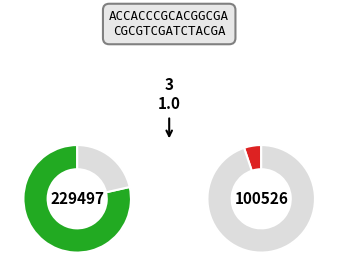

To the nearest percent, what percentage of the pie is 101981759?

6%